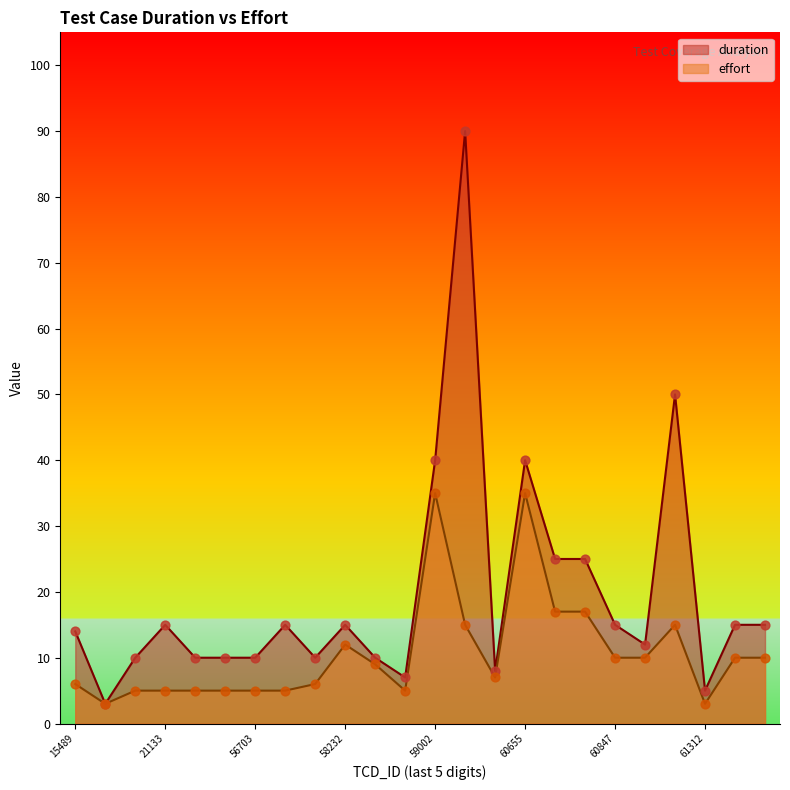

What are all the series names shown in the legend?

duration, effort